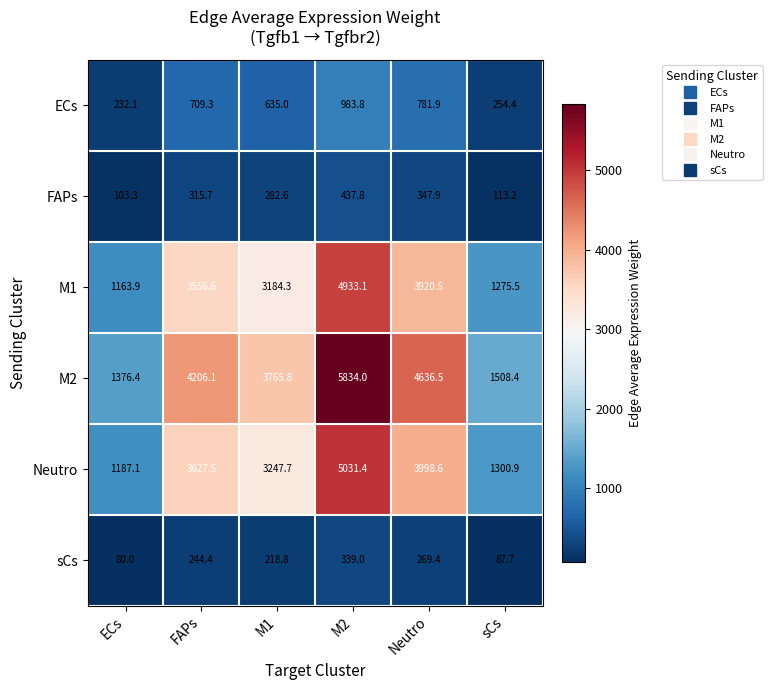

At how many categories does at least one series exceed 1575?

4